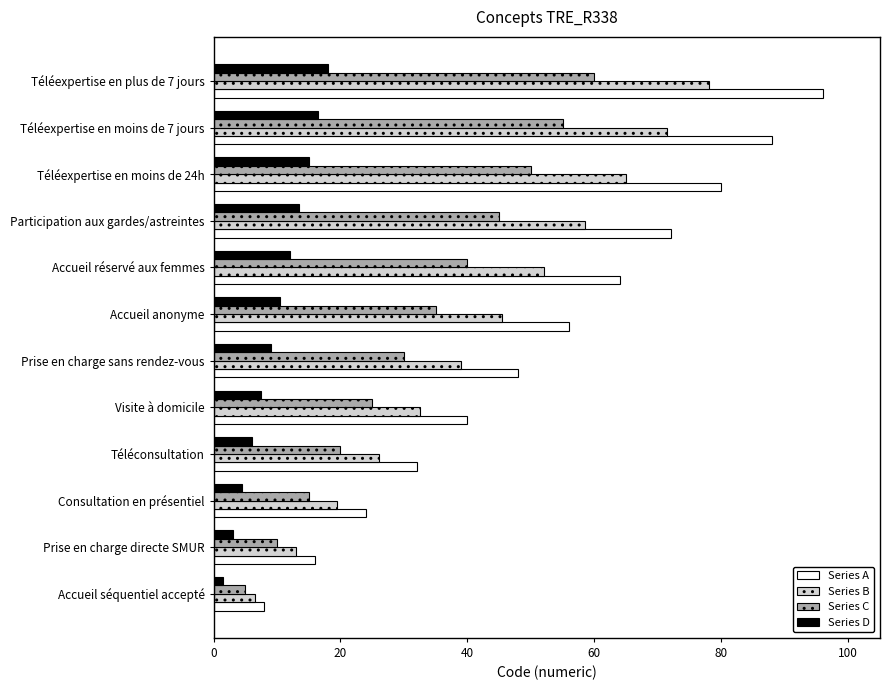

True or false: Series A has a value of 48.0 at Prise en charge sans rendez-vous.

True